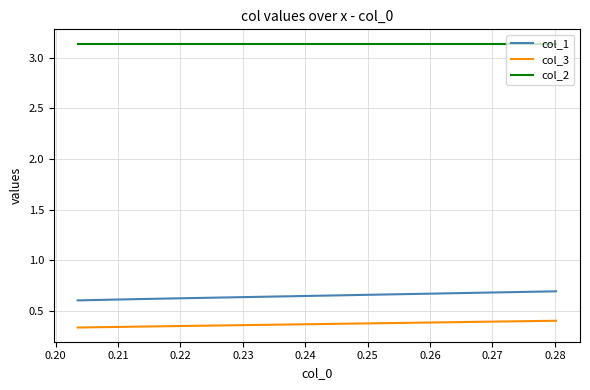

What is the average value of the col_1 series?

0.6